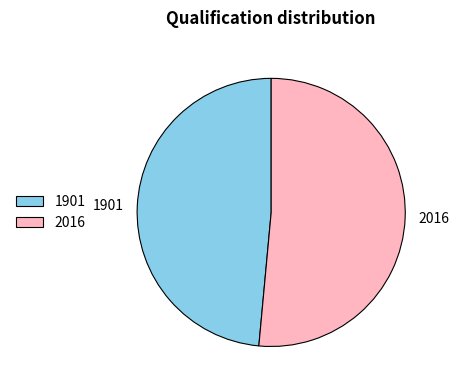

Count the number of slices in the pie.

2